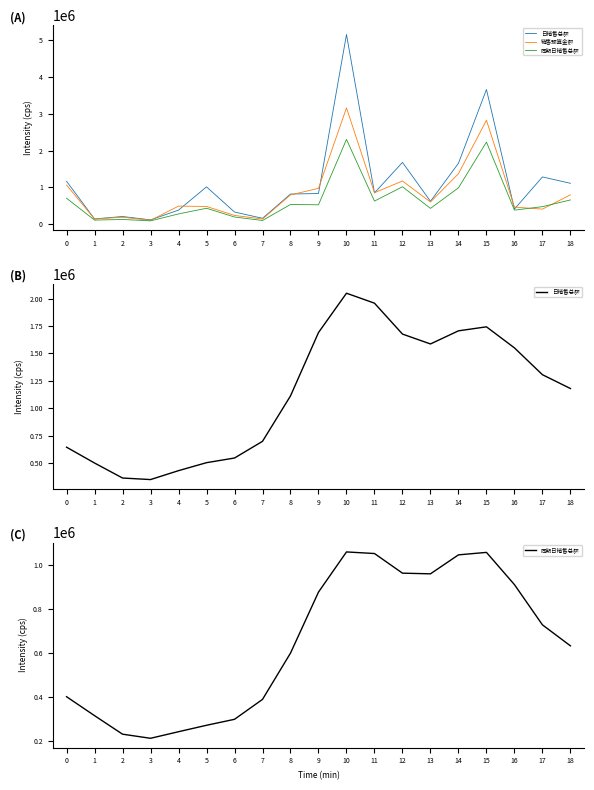

Is it true that 日销售总额 equals 2100356.8 at 17?

False